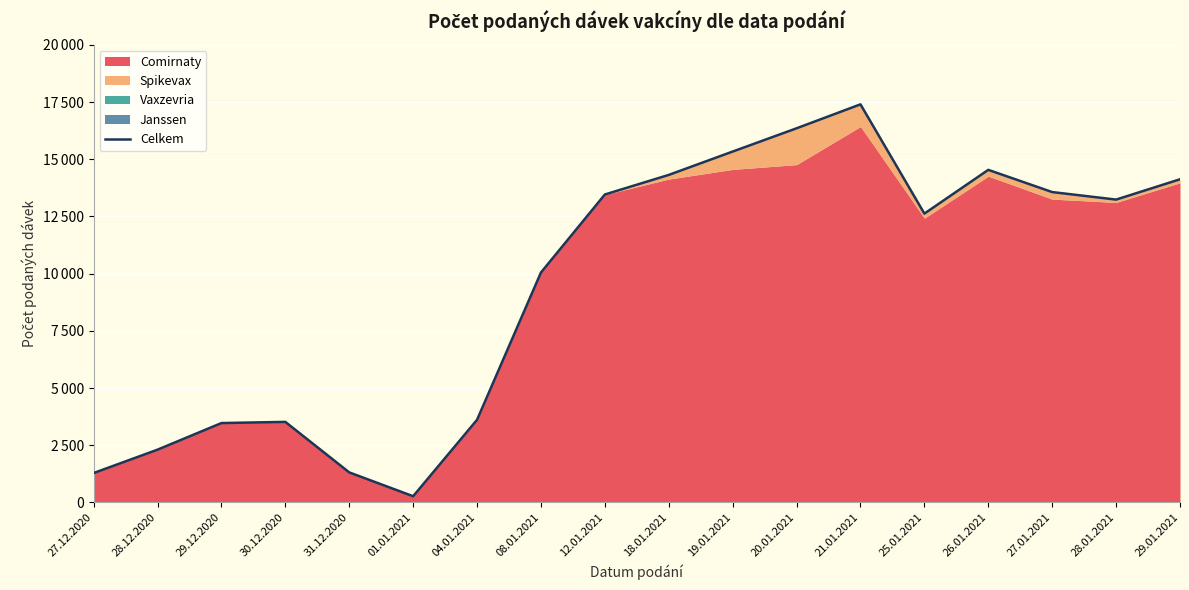

Where does the data first go above 13238?

12.01.2021